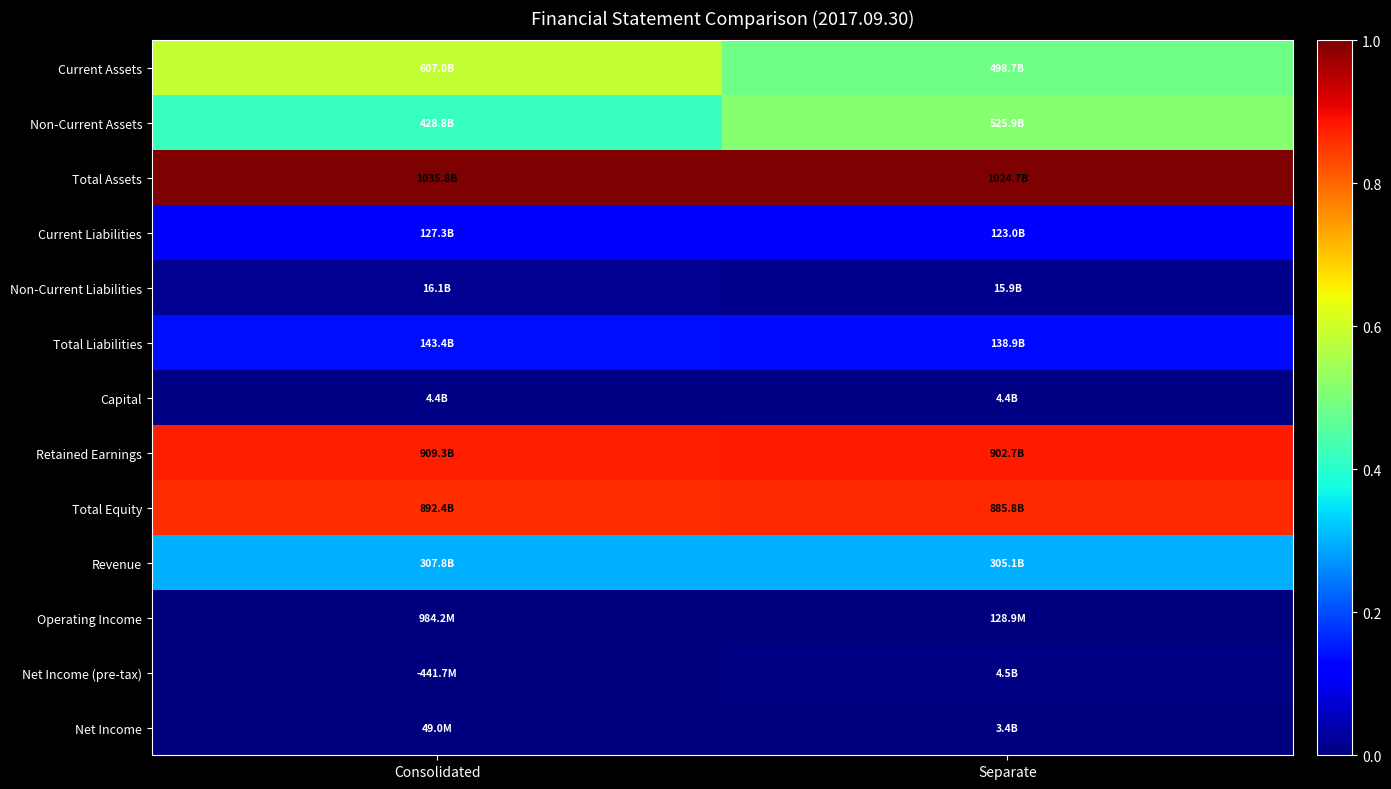

At how many categories does at least one series exceed 0?

2